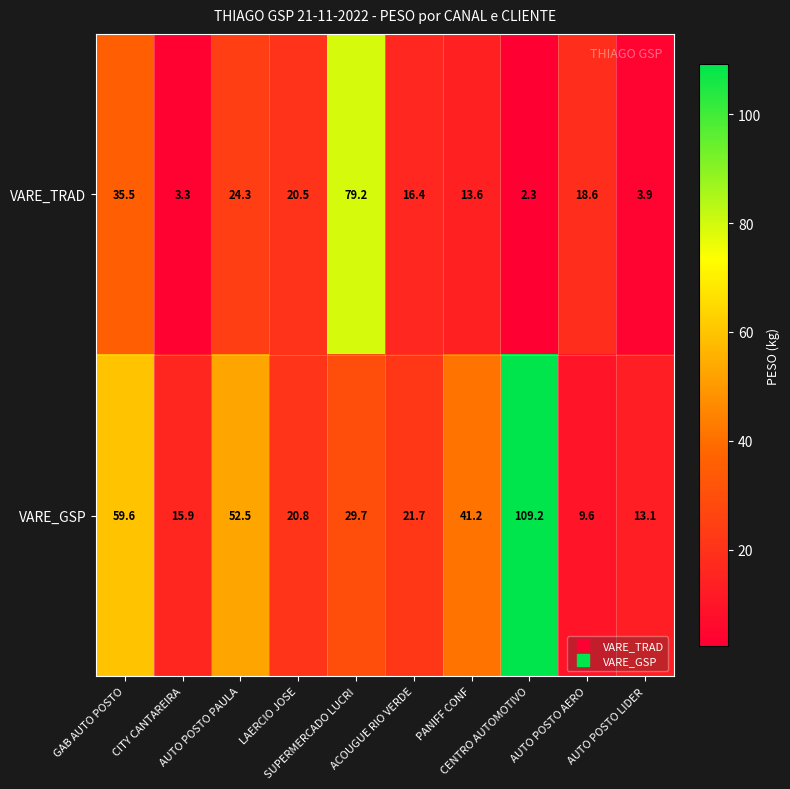

What is the highest value of the VARE_GSP series?

109.2